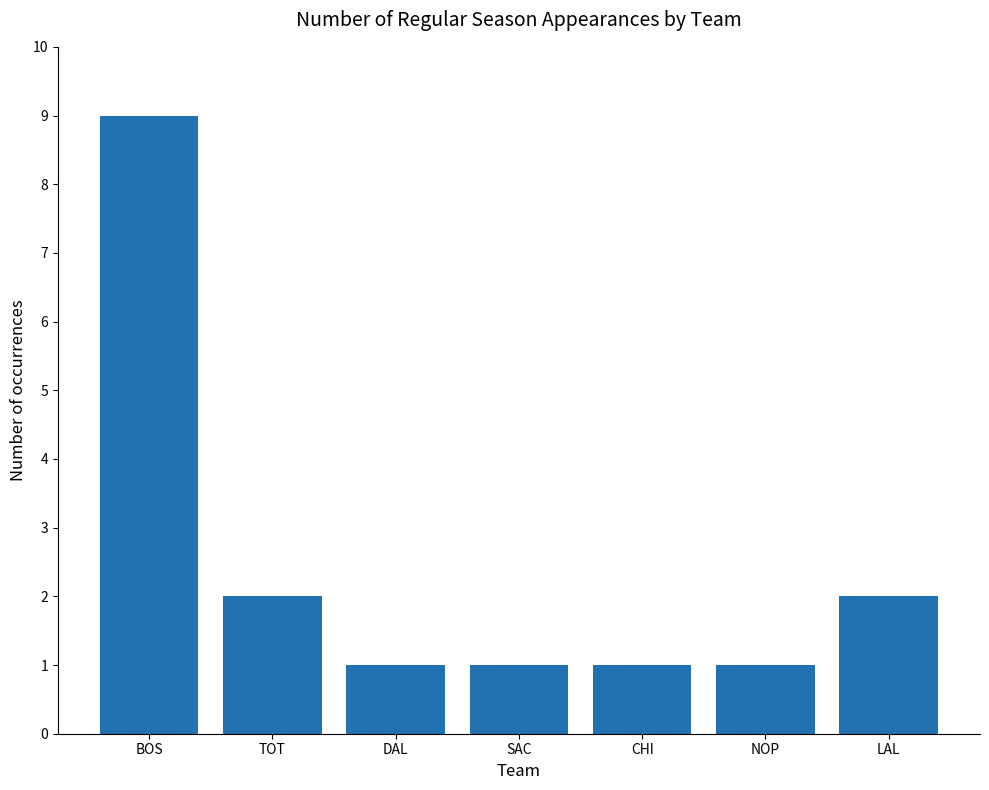

What is the greatest value displayed?

9